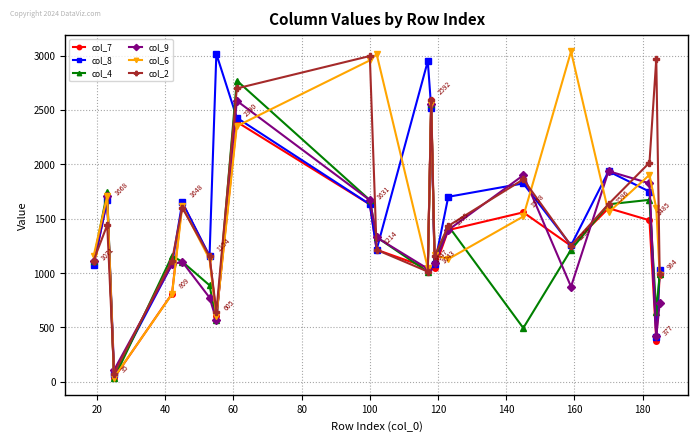

Which series has the widest spread of values?

col_6